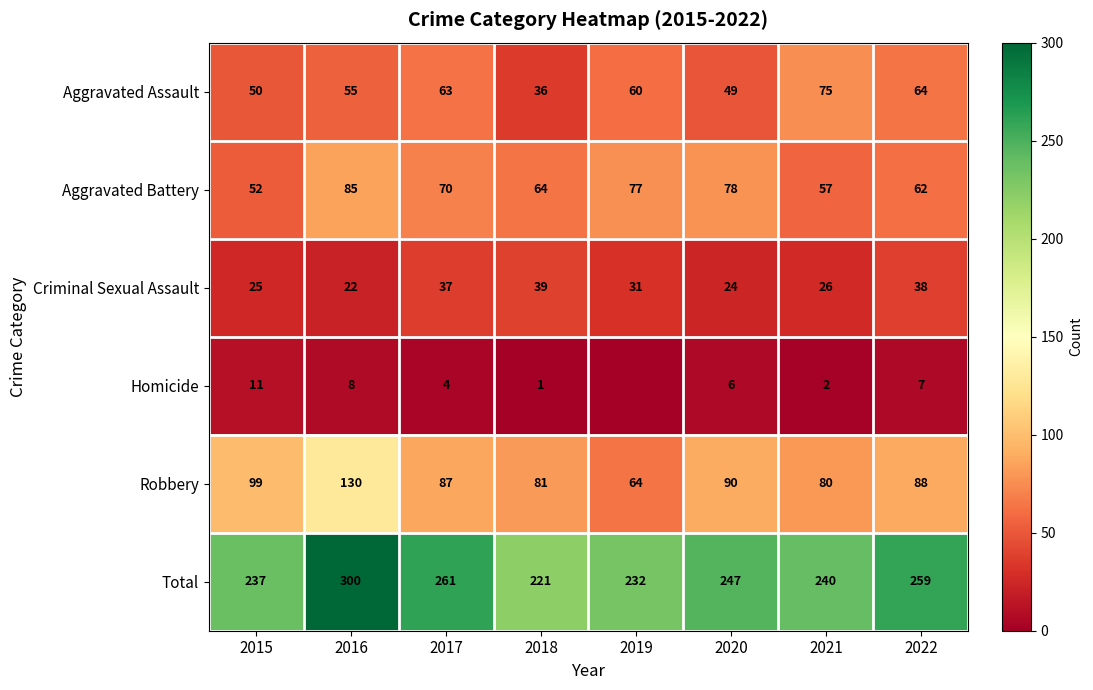

Is the value of Criminal Sexual Assault at 2020 greater than the value of Aggravated Battery at 2022?

No